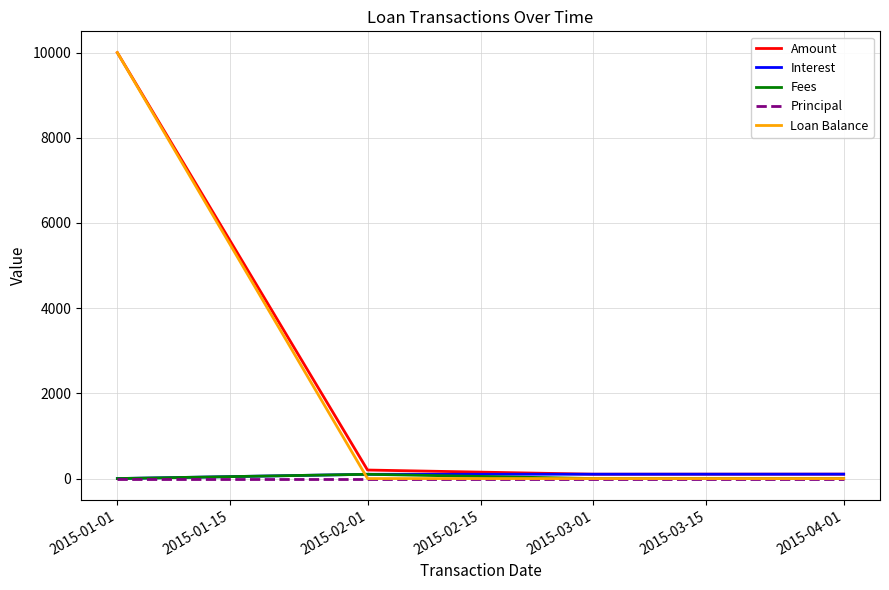

Which label corresponds to the largest value in the chart?

2015-01-01